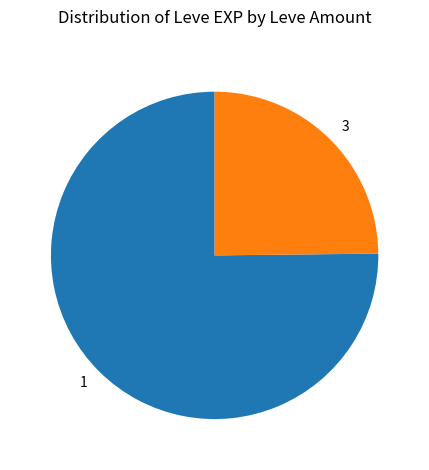

What is the ratio of the value at 3 to the value at 1?

0.3